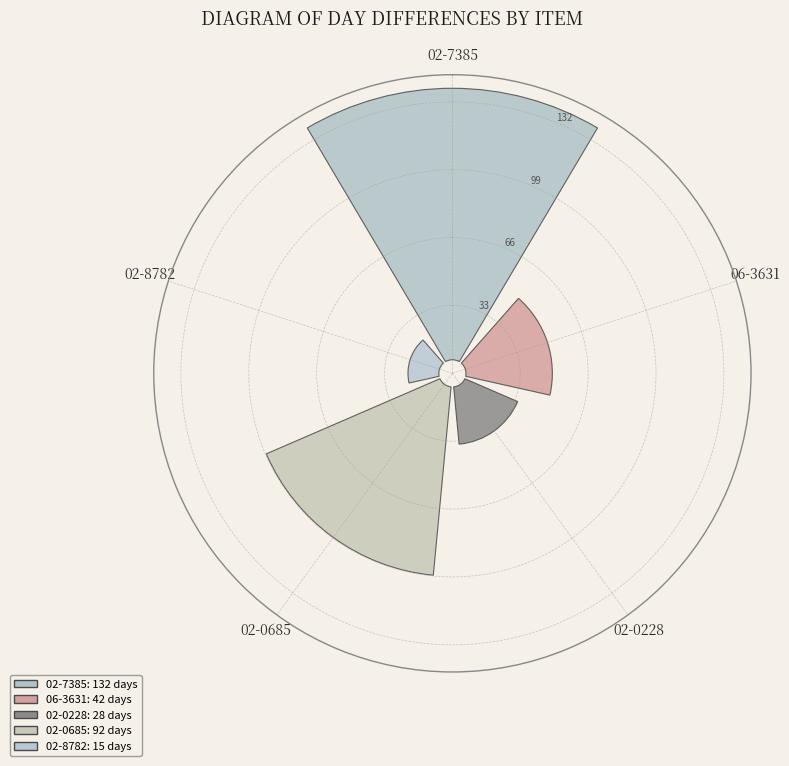

Approximately how many times larger is the value at 02-0228 compared to 02-0685?

0.3